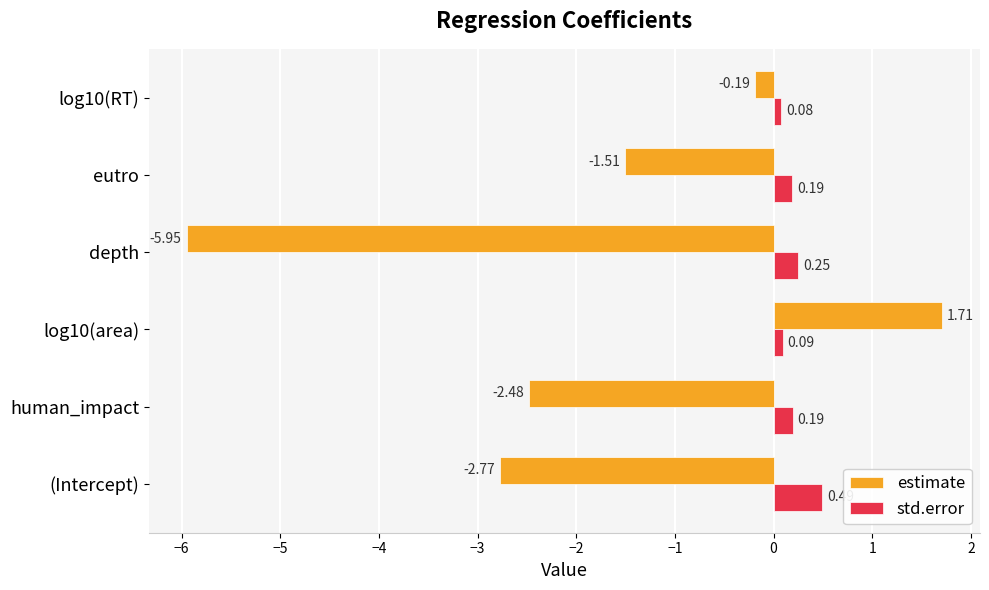

Which series changed the most between log10(area) and eutro?

estimate